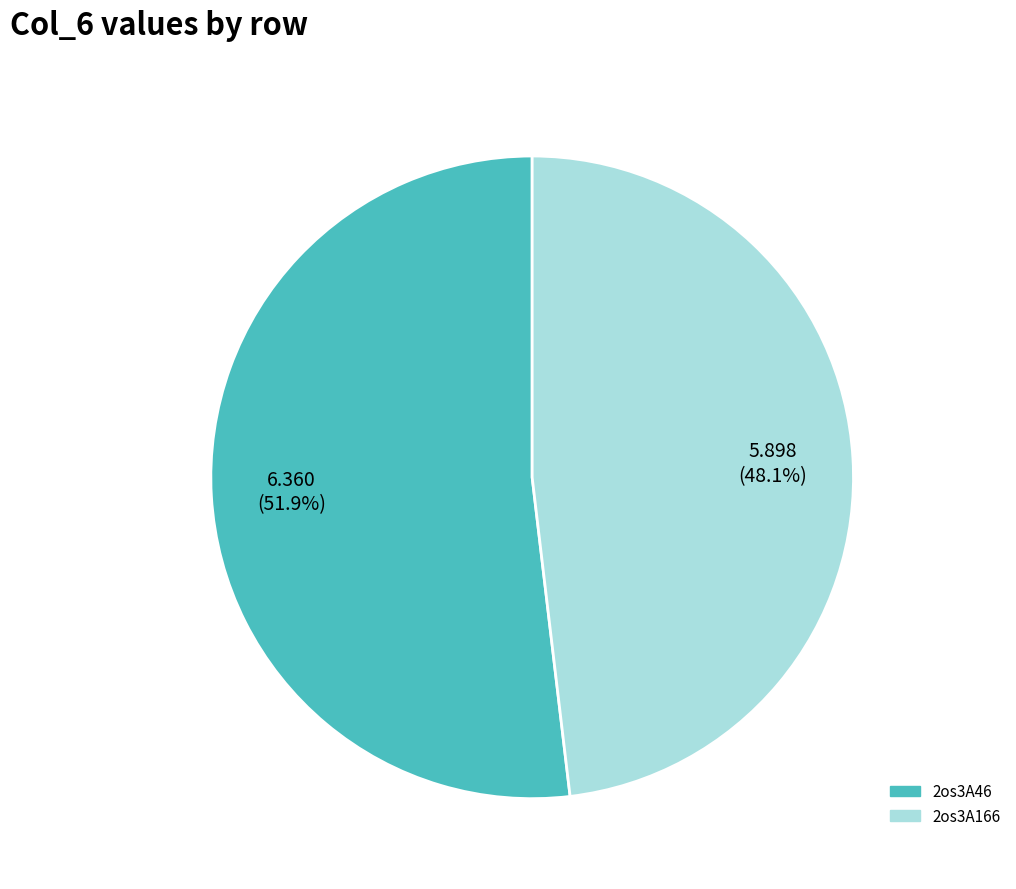

How many slices are in this pie chart?

2